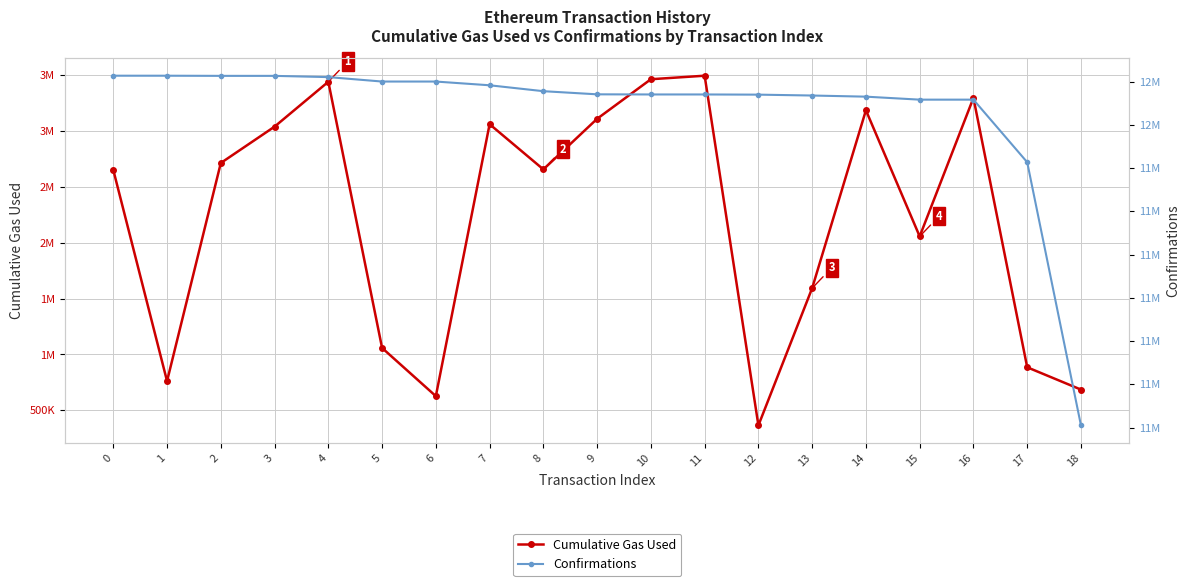

True or false: Confirmations and Cumulative Gas Used intersect in this chart.

False